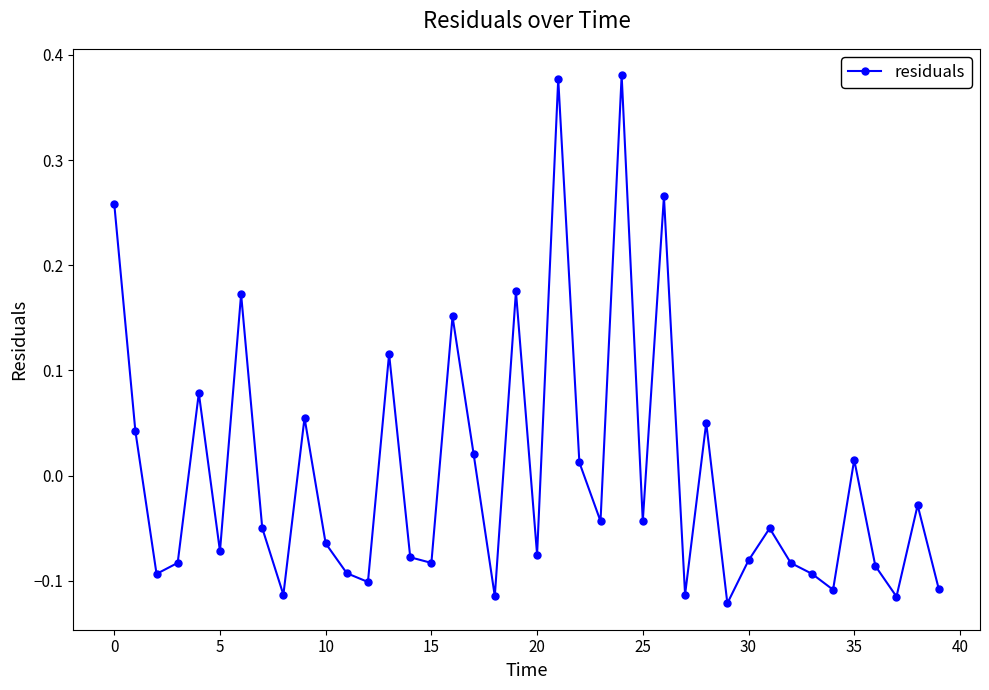

Count the number of data series in this chart.

1